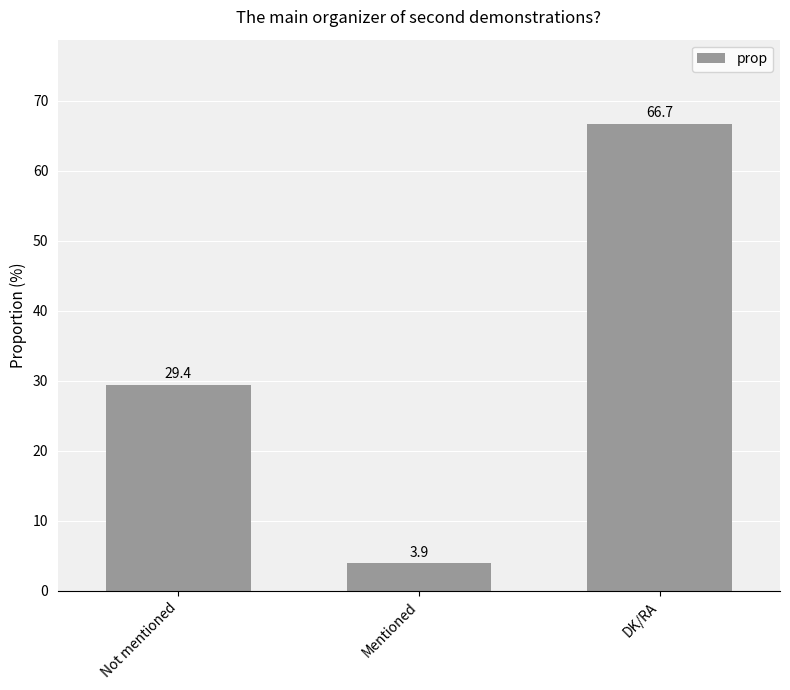

Rank the categories by value from highest to lowest.

DK/RA, Not mentioned, Mentioned